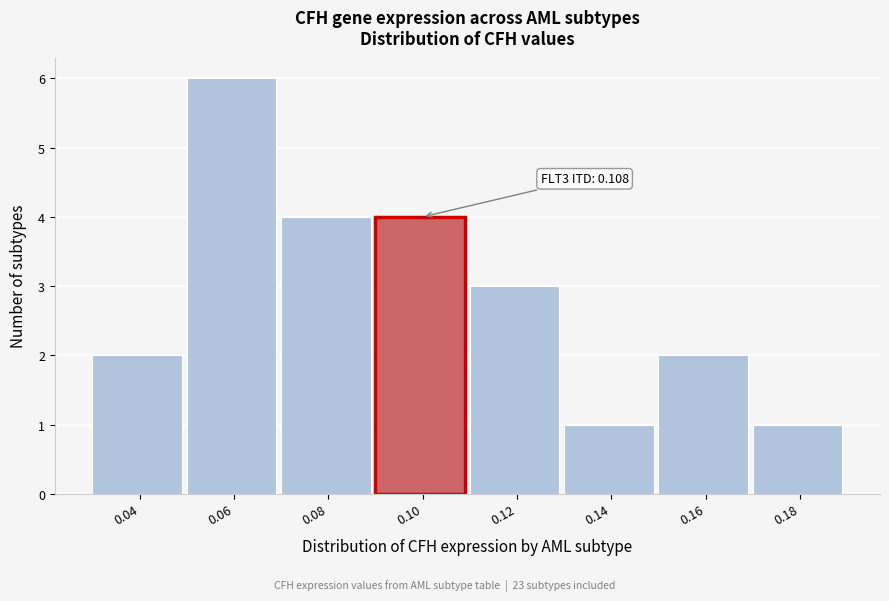

Reading right to left, what are all the values shown in this chart?

1	2	1	3	4	4	6	2